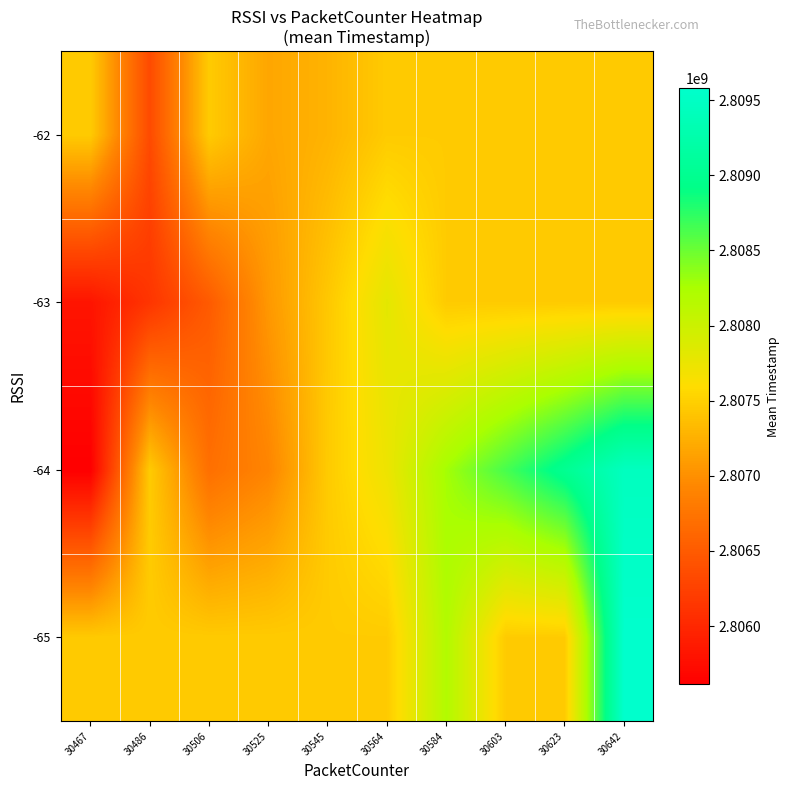

Reading left to right, what are all the values shown in this chart?

-65: 30467=2807454296.6	30486=2807454296.6	30506=2807454296.6	30525=2807454296.6	30545=2807454296.6	30564=2807454296.6	30584=2808189499.3	30603=2807454296.6	30623=2807454296.6	30642=2809581071.0
-64: 30467=2805611055.0	30486=2807454296.6	30506=2806700235.5	30525=2806907996.5	30545=2807454296.6	30564=2807734468.3	30584=2808276520.5	30603=2808639186.3	30623=2809010056.8	30642=2809451302.8
-63: 30467=2805817581.0	30486=2806133677.7	30506=2806496194.5	30525=2807062927.0	30545=2807431604.0	30564=2807806360.0	30584=2807454296.6	30603=2807454296.6	30623=2807454296.6	30642=2807454296.6
-62: 30467=2807454296.6	30486=2806341638.0	30506=2807454296.6	30525=2807168732.0	30545=2807271529.0	30564=2807454296.6	30584=2807454296.6	30603=2807454296.6	30623=2807454296.6	30642=2807454296.6